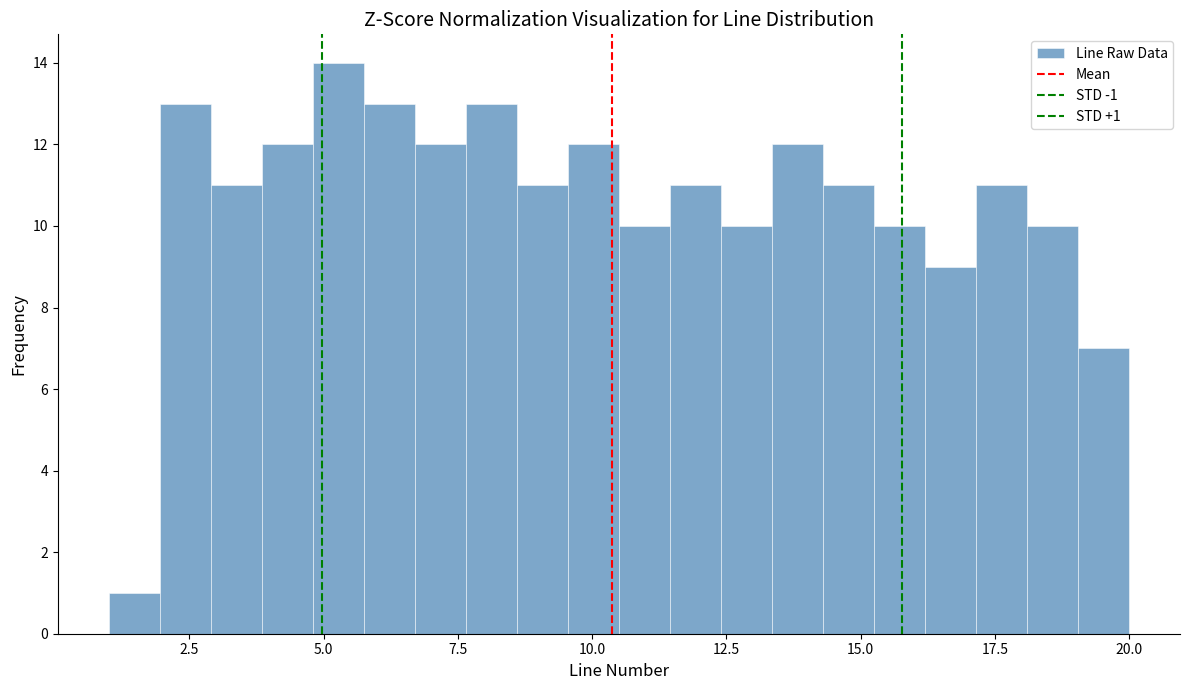

Around what value on the x-axis is the tallest bar? Give the approximate position of its centre, as read against the axis.

5.5